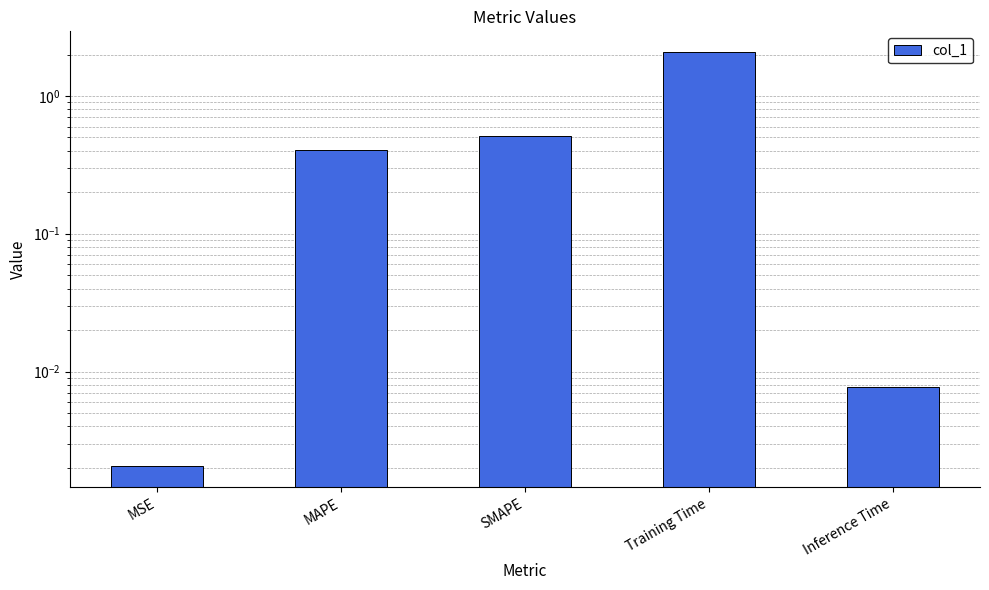

Which has a higher value, MSE or Inference Time?

Inference Time